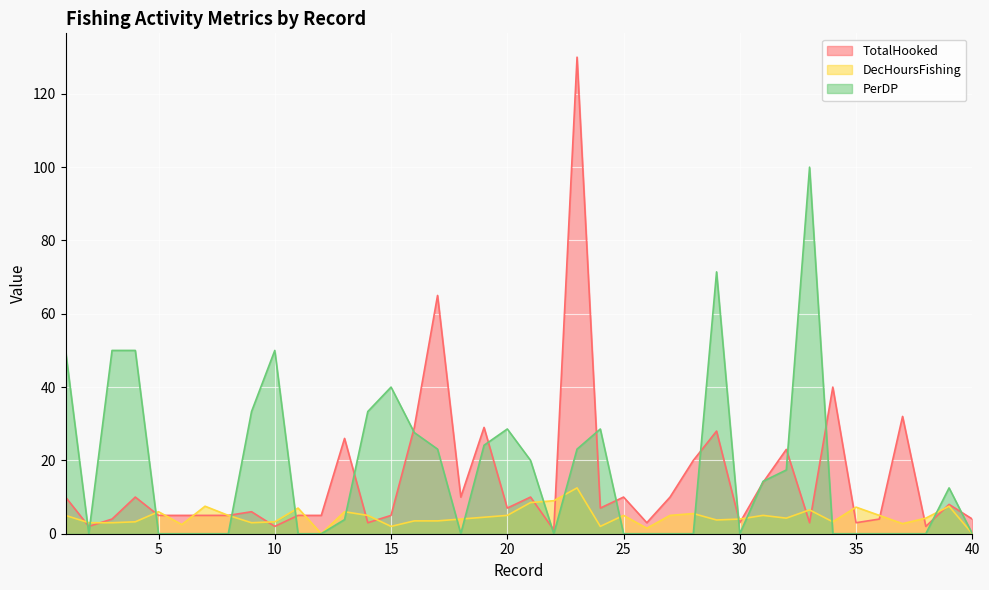

True or false: PerDP and DecHoursFishing cross at least once.

True